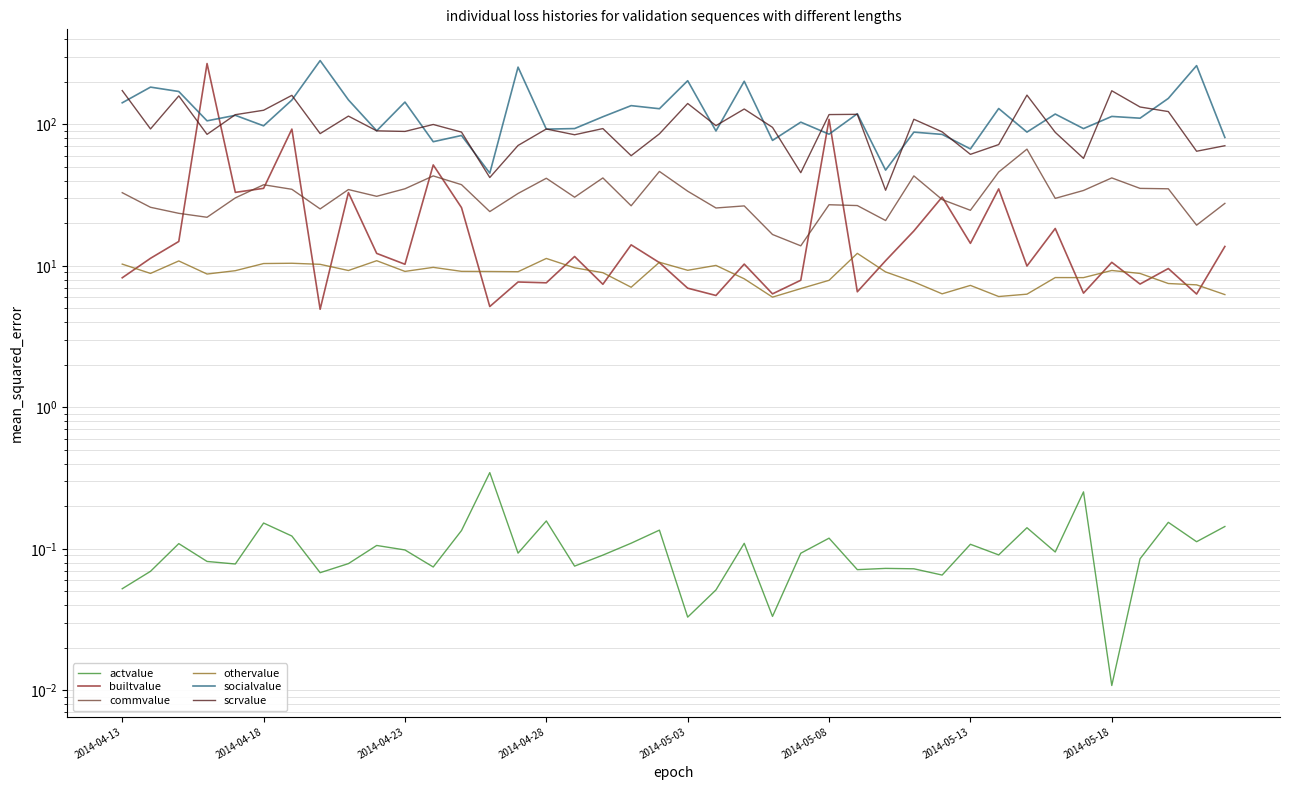

Between 22 and 19, which is larger?

19